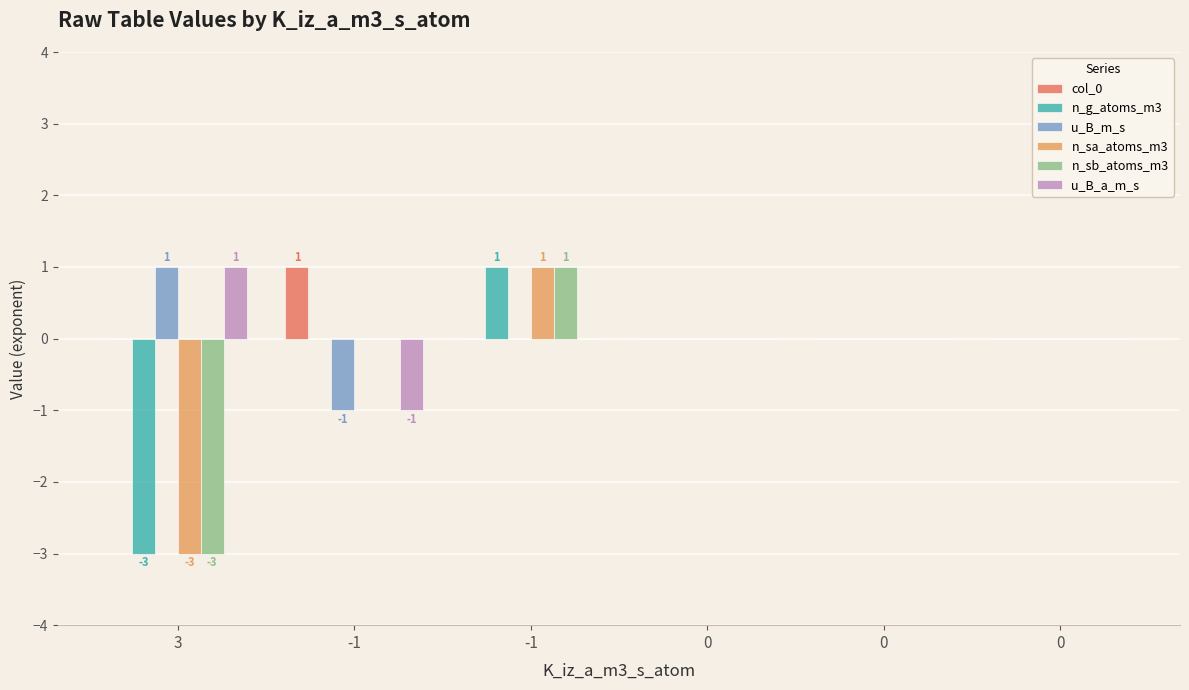

At how many categories does at least one series exceed -2?

6